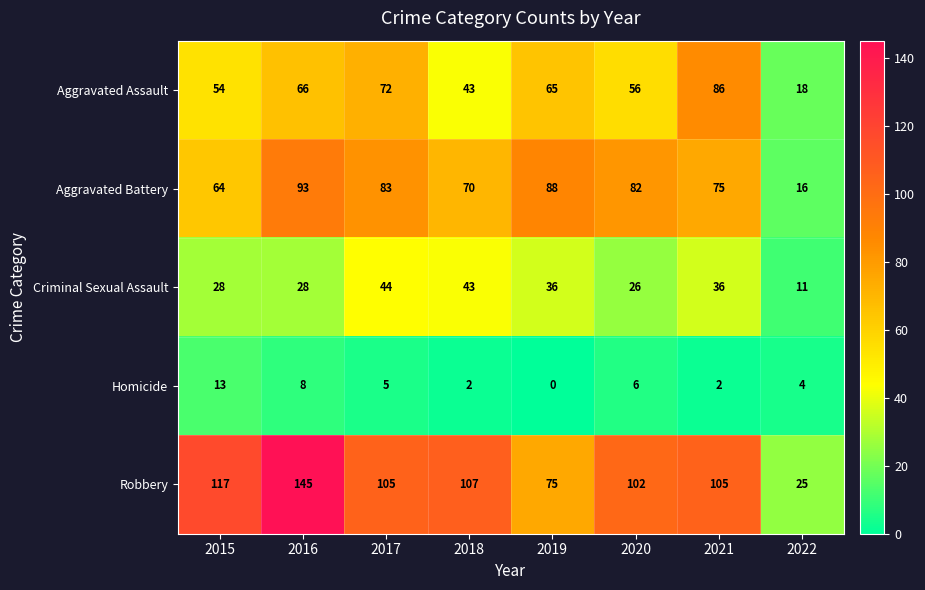

What is the approximate value of Aggravated Assault at 2022, to the nearest 5?

20